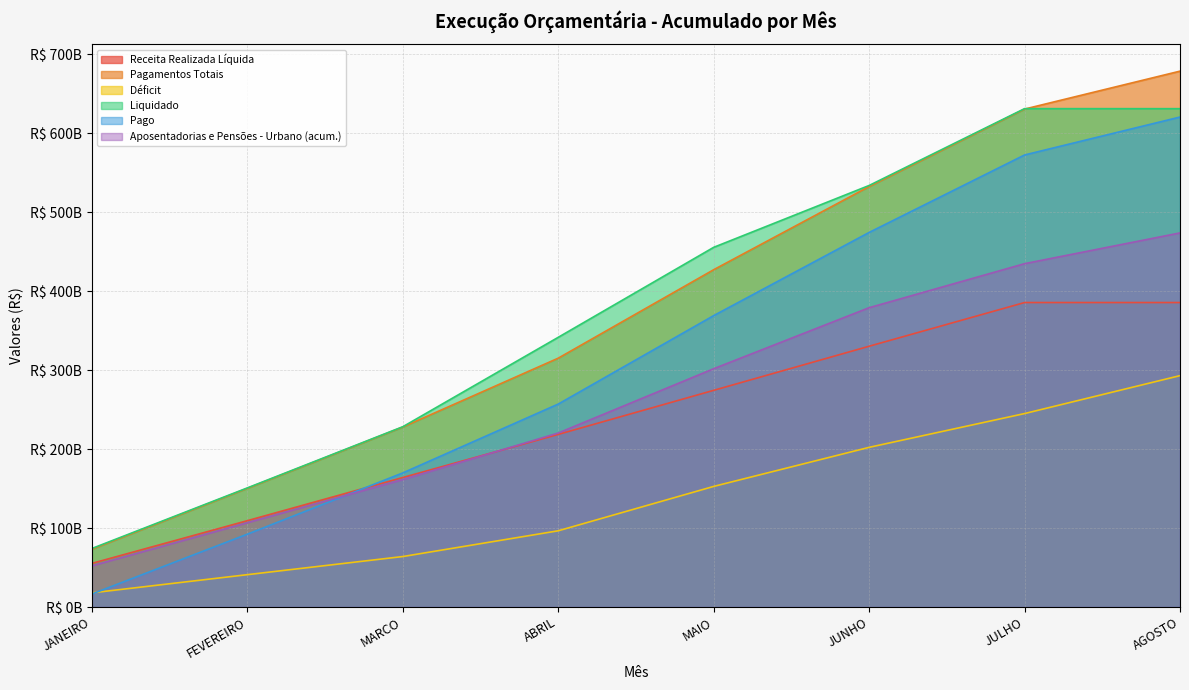

What is the average value of the Déficit series?

139060404709.7